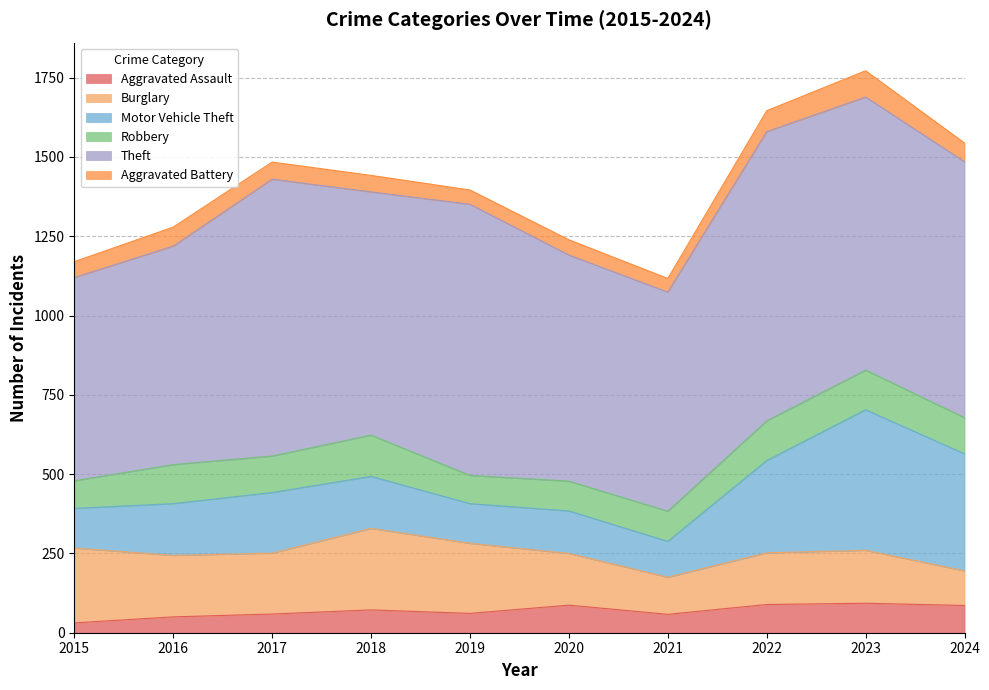

Does the chart have visible grid lines?

Yes